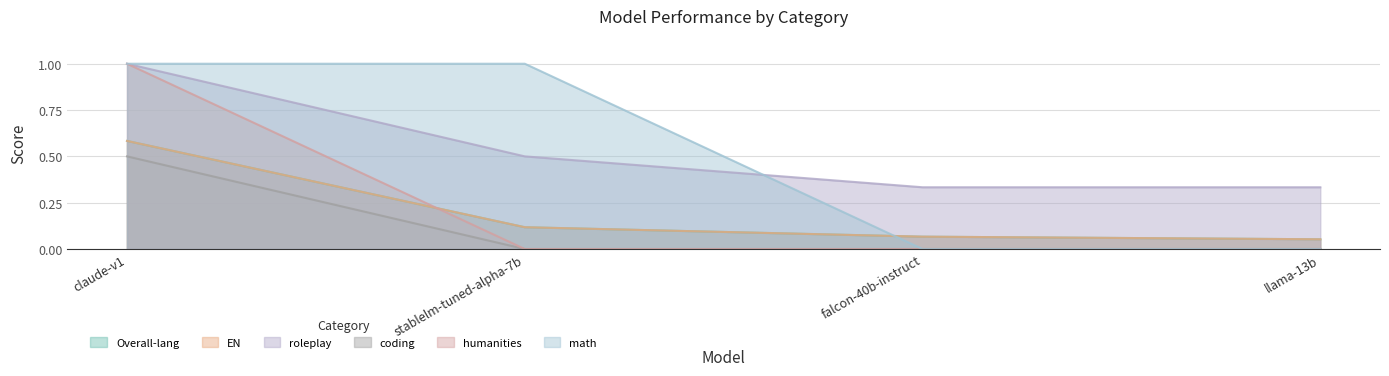

Reading left to right, list all the values displayed in this chart.

Overall-lang: 0.6	0.1	0.1	0.1
EN: 0.6	0.1	0.1	0.1
roleplay: 1.0	0.5	0.3	0.3
coding: 0.5	0.0	0.0	0.0
humanities: 1.0	0.0	0.0	0.0
math: 1.0	1.0	0.0	0.0